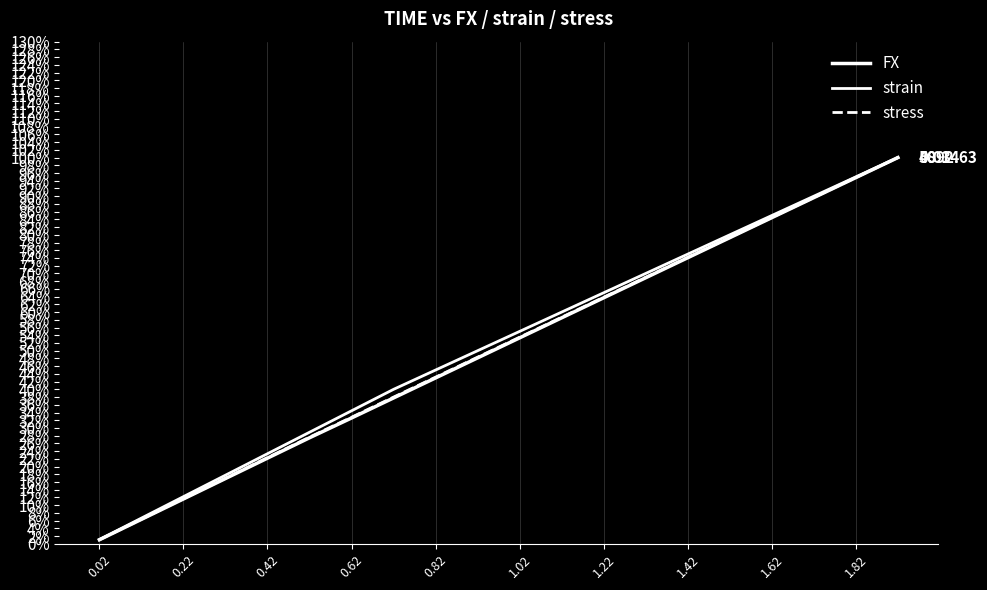

Does the chart have visible grid lines?

Yes